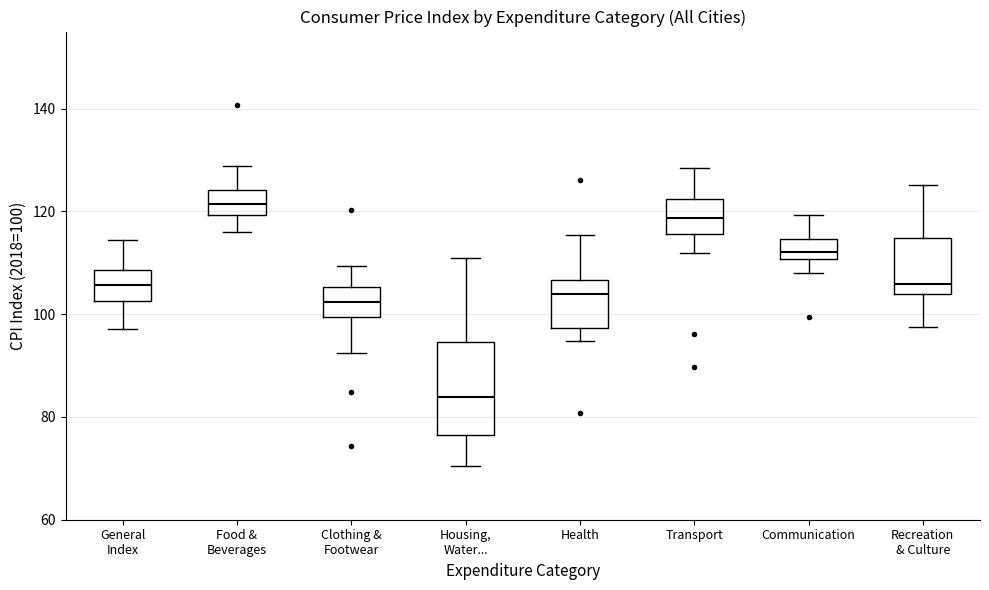

Which box is the tallest, from its lower edge to its upper edge?

Housing, Water...